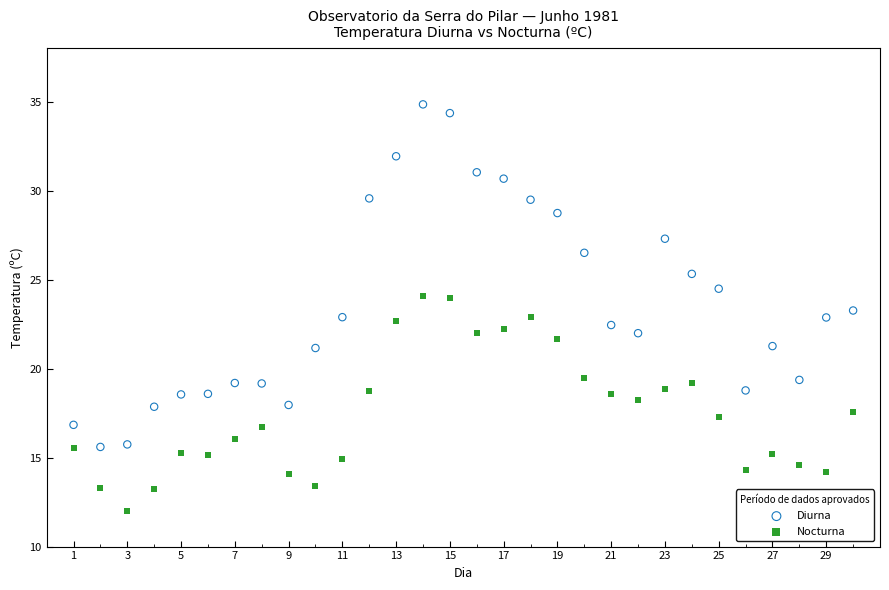

What is the X range (max minus min) for the scatter plot?

29.0